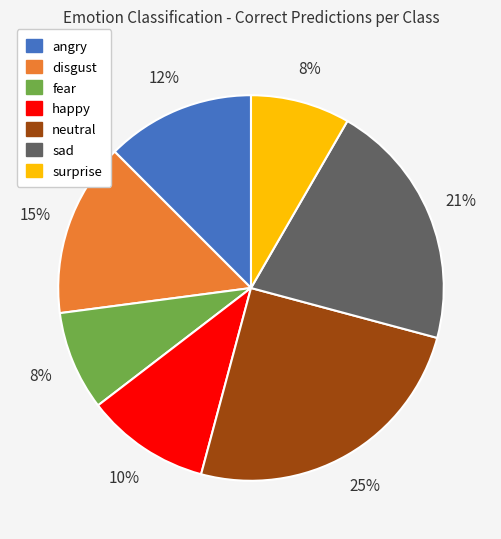

Between disgust and fear, which is larger?

disgust